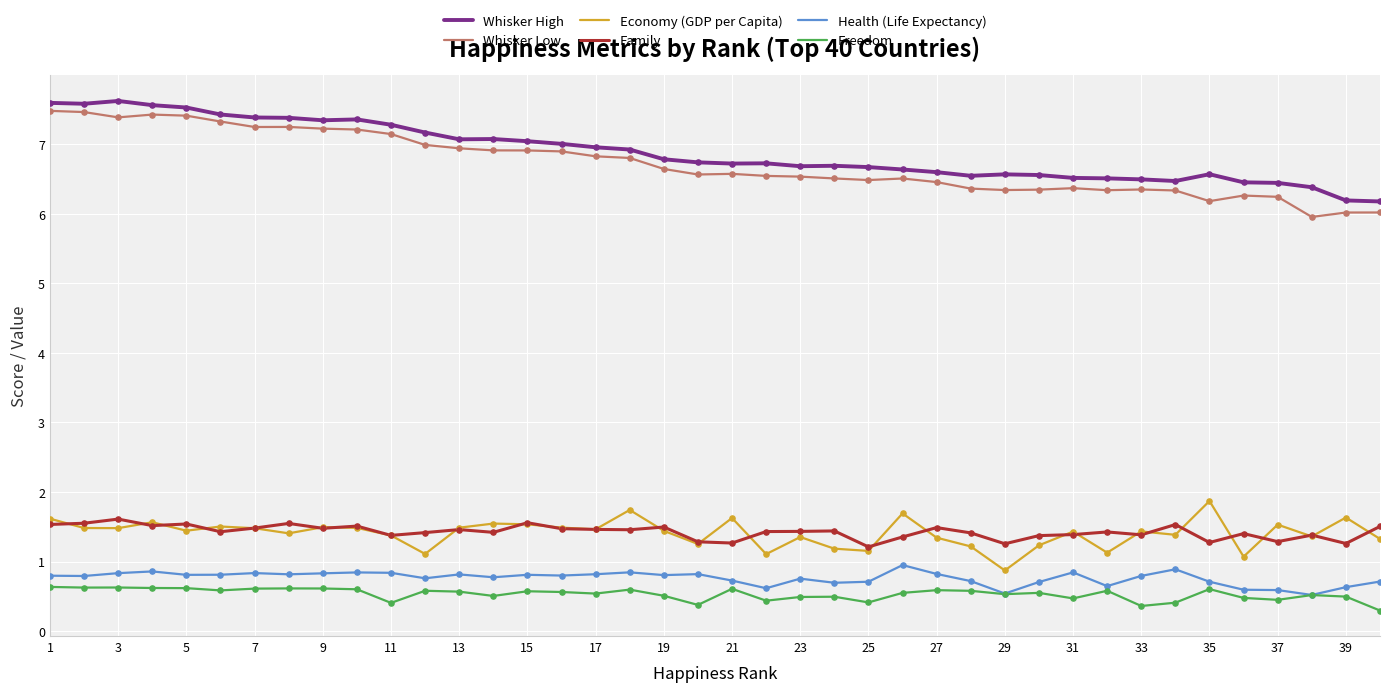

What are all the series names shown in the legend?

Whisker High, Whisker Low, Economy (GDP per Capita), Family, Health (Life Expectancy), Freedom